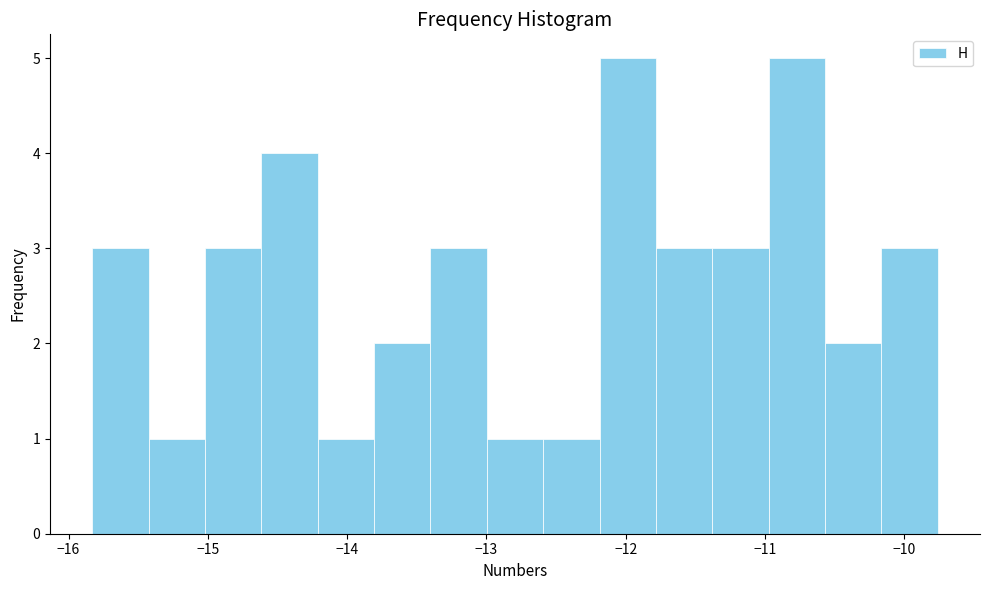

How tall is the bar that spans -15.8 to -15.4 on the x-axis? Neither the bar edges nor the heights are printed on the chart, so give them approximately, as read against the axes.

3